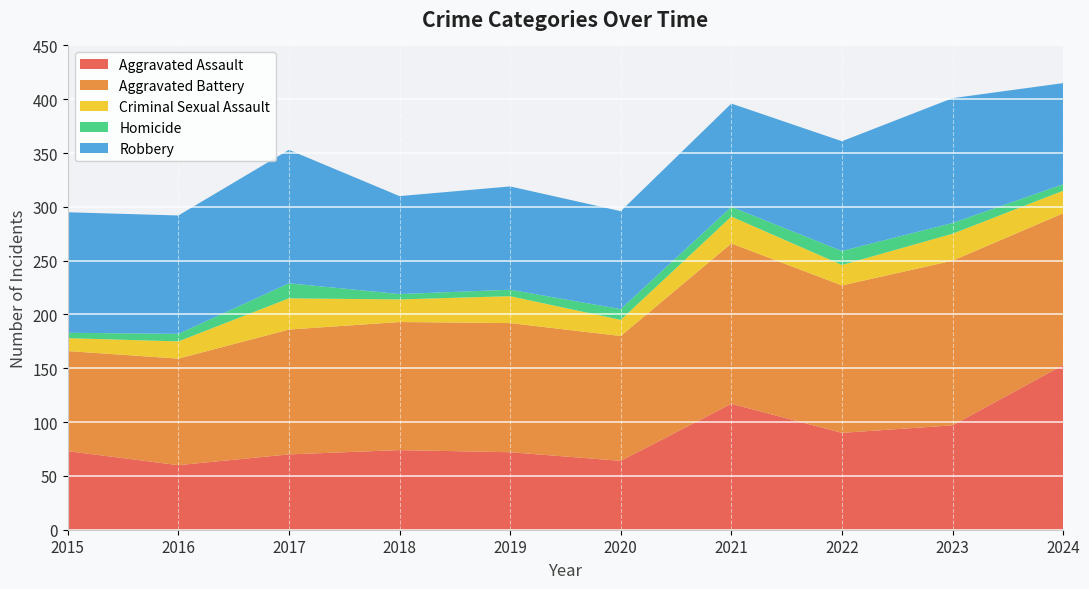

Reading right to left, extract all data points from this chart.

Aggravated Assault: 153	97	90	117	64	72	74	70	60	73
Aggravated Battery: 141	153	137	149	116	120	119	116	99	93
Criminal Sexual Assault: 21	25	19	25	15	25	21	29	16	12
Homicide: 6	10	13	9	10	6	5	14	7	5
Robbery: 94	116	102	96	91	96	91	124	110	112